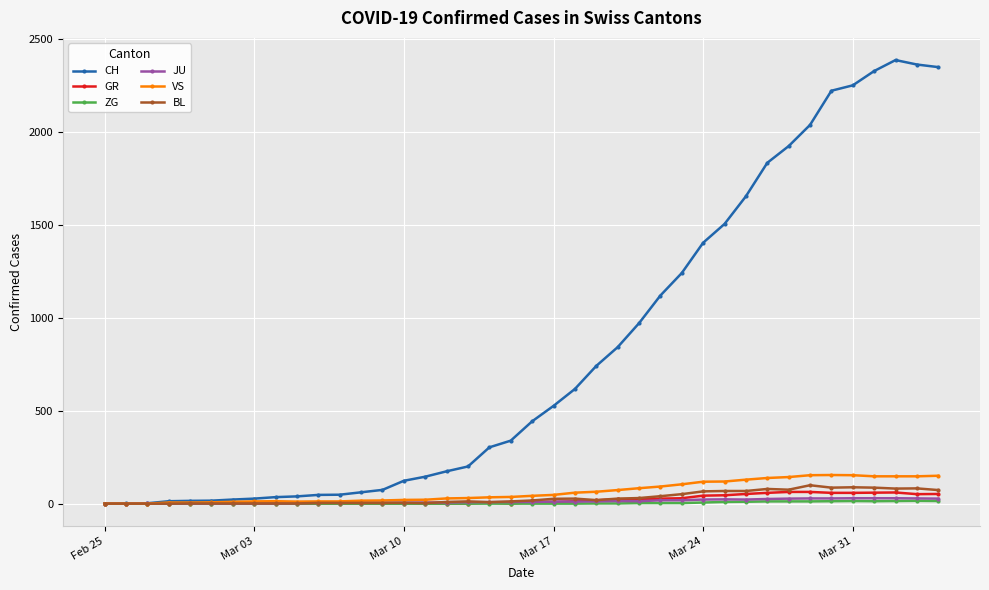

What is the value of the VS point at the 21st from the left?

42